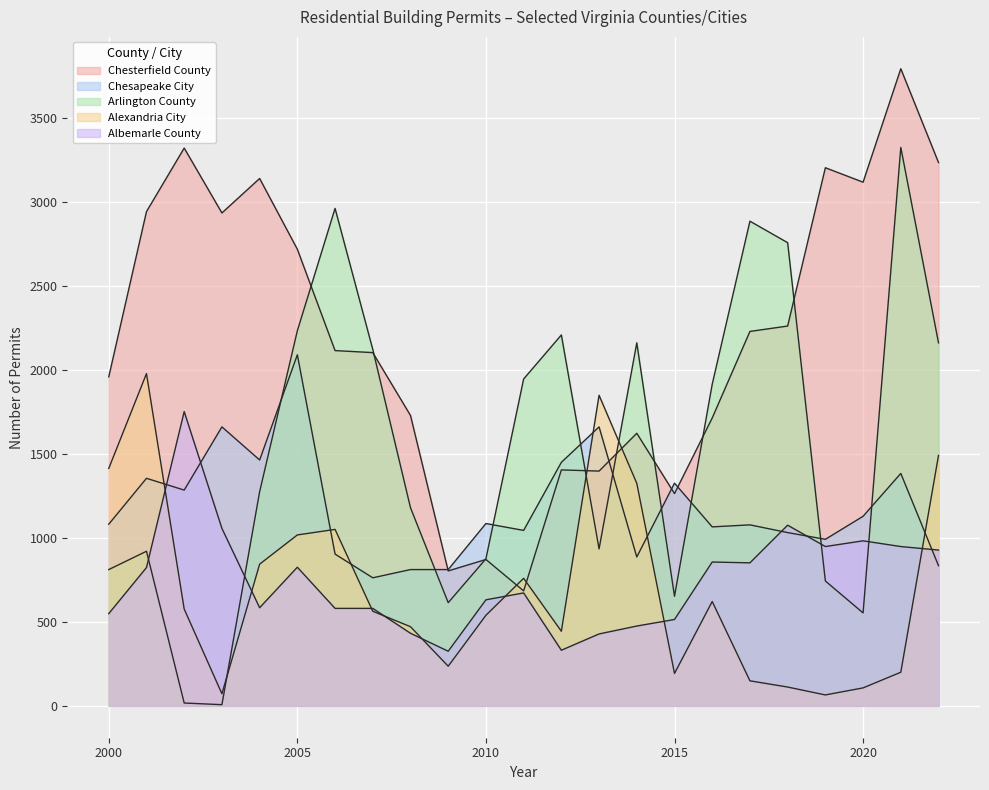

Rank the series at 2015 from lowest to highest value.

Alexandria City, Albemarle County, Arlington County, Chesterfield County, Chesapeake City